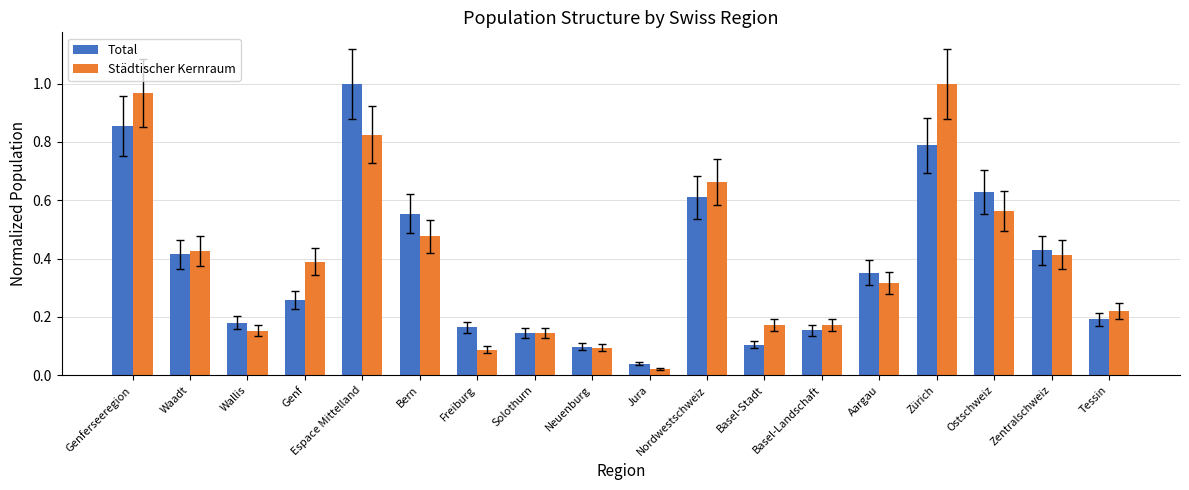

What is the sum of all Total values?

7.0